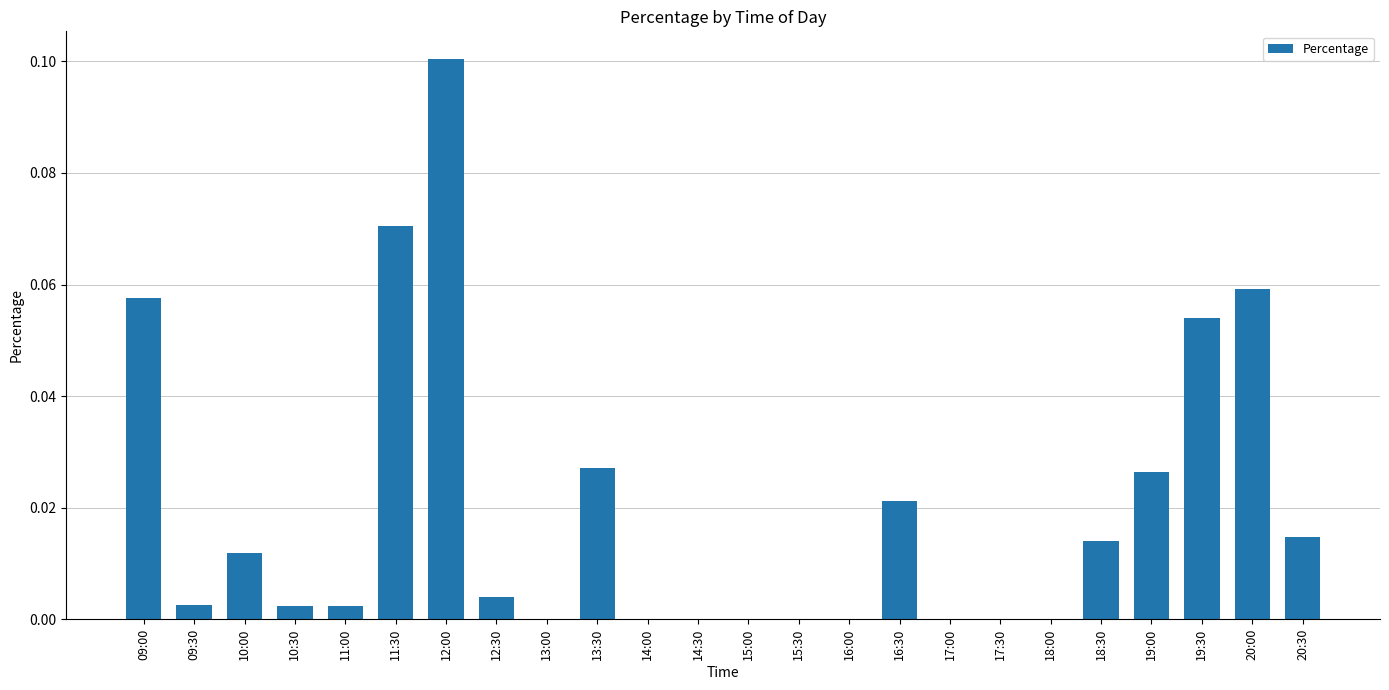

What is the sum of all values?

0.5